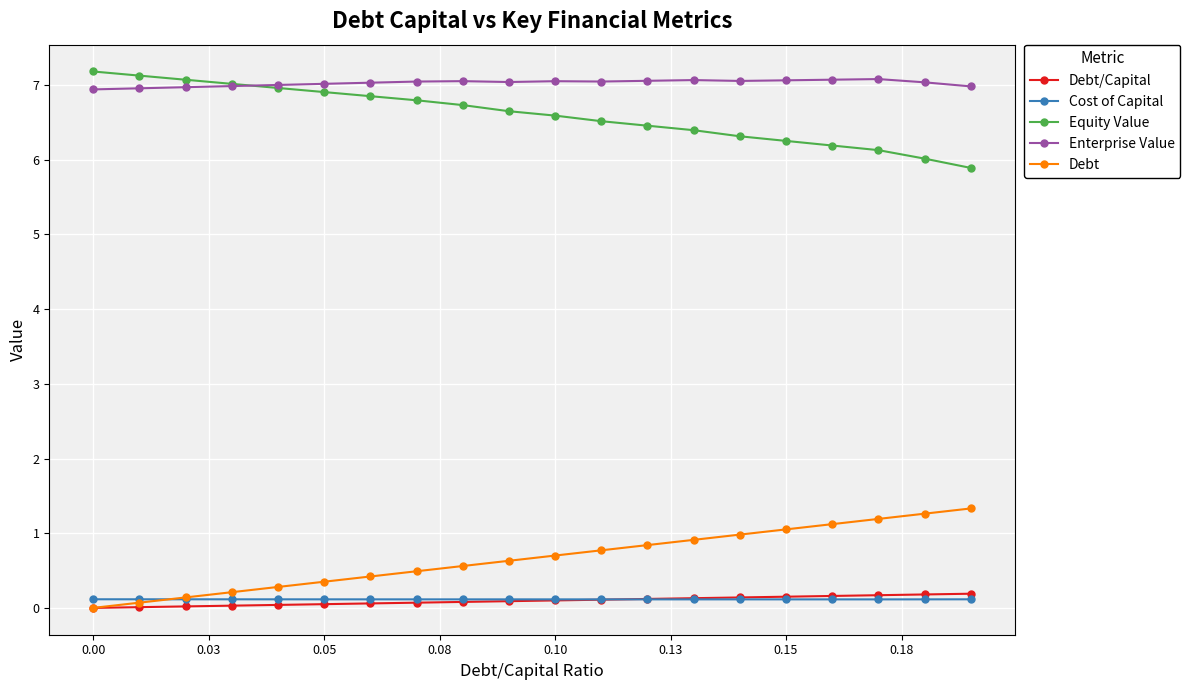

Which series has the largest total across all categories?

Enterprise Value